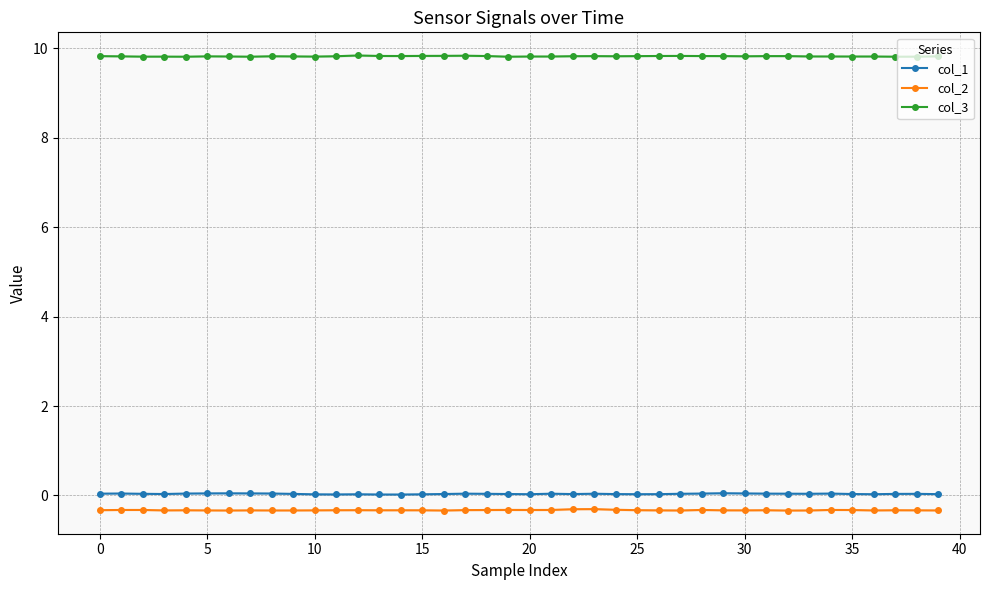

What is the maximum value shown in the chart?

9.8